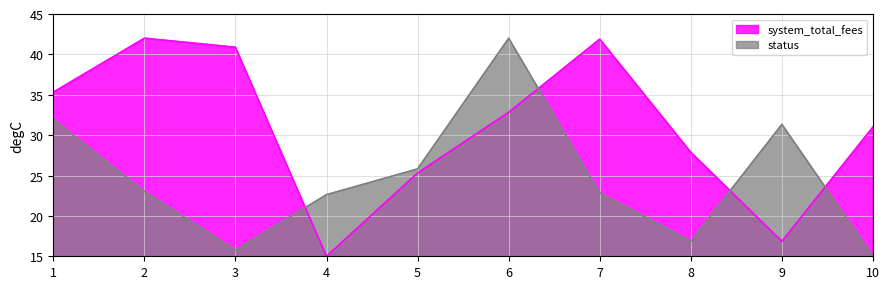

Which series ends up on top after the final intersection of status and system_total_fees?

system_total_fees